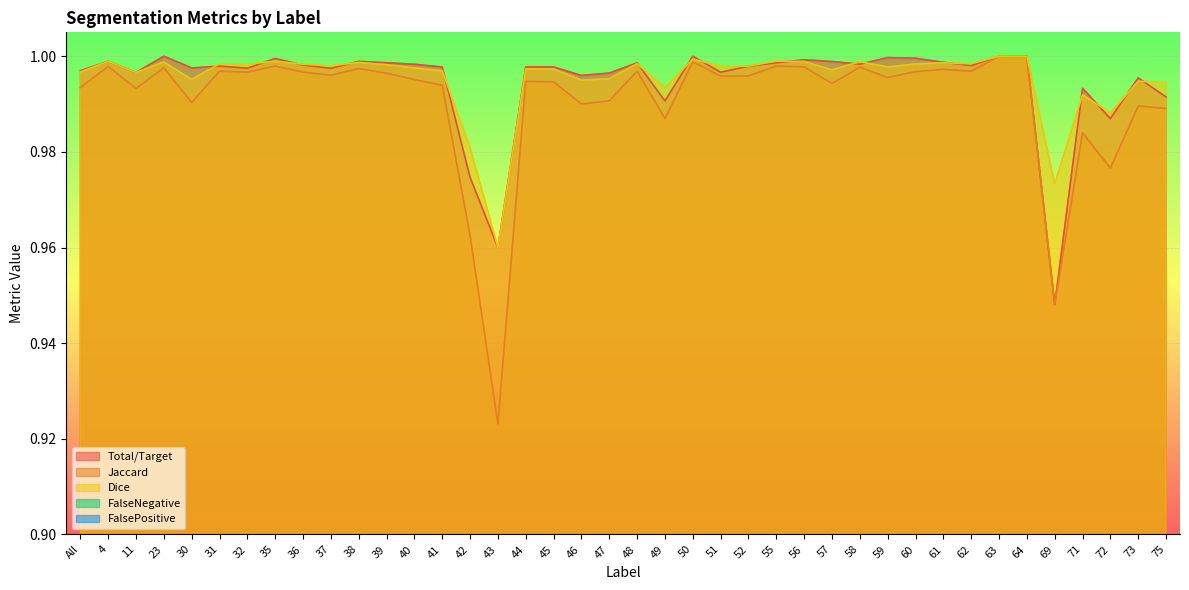

True or false: FalsePositive and Dice cross at least once.

False